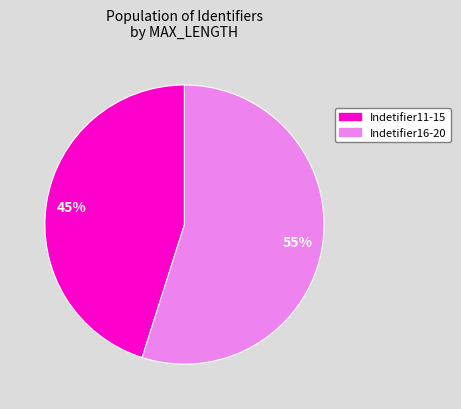

To the nearest percent, what portion does Indetifier16-20 represent?

55%